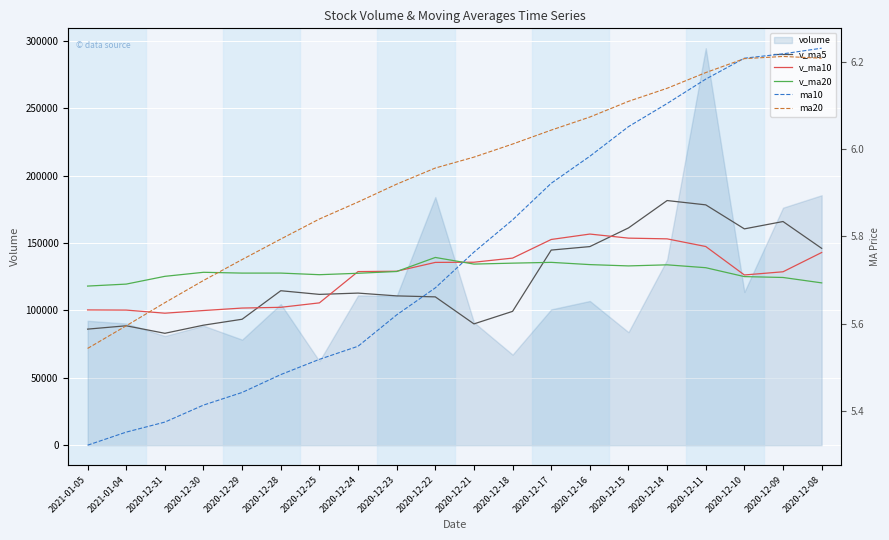

Does the chart display data point markers on the line(s)?

No